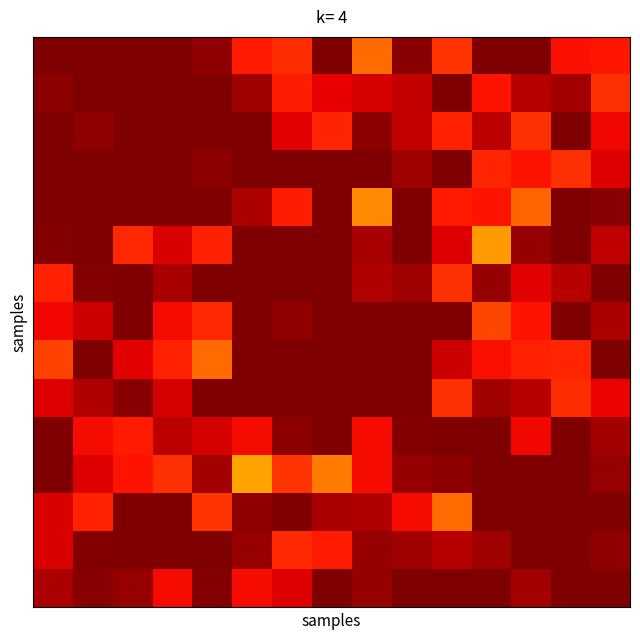

What is the maximum value shown in the chart?

1.0